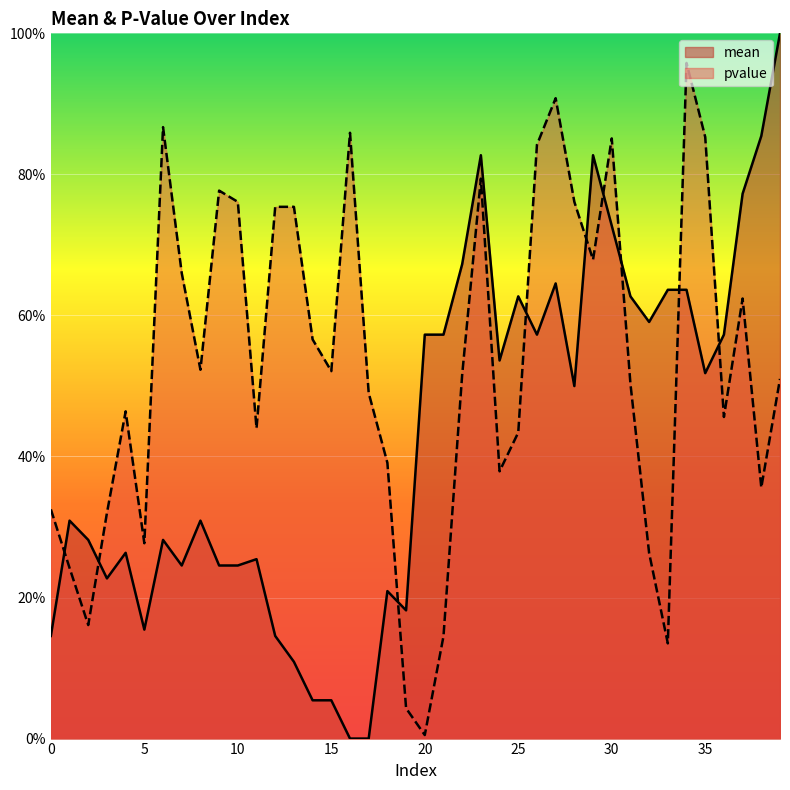

In pvalue, how many points are higher than both neighbors (excluding endpoints)?

9